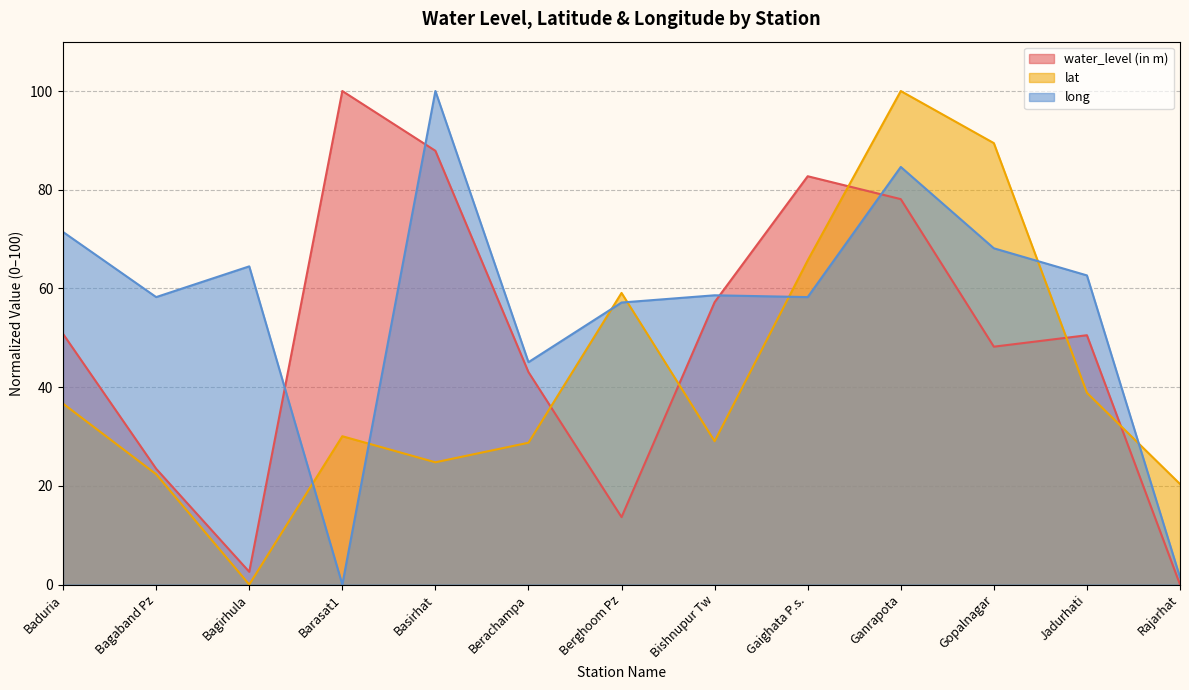

Reading left to right, extract all data points from this chart.

water_level (in m): 50.8	23.5	2.6	100.0	87.9	43.0	13.7	57.2	82.7	78.1	48.2	50.5	0.0
lat: 36.6	22.3	0.0	30.0	24.8	28.7	59.1	29.0	65.7	100.0	89.4	38.8	20.4
long: 71.4	58.2	64.5	0.0	100.0	45.1	57.1	58.6	58.2	84.6	68.1	62.6	1.5